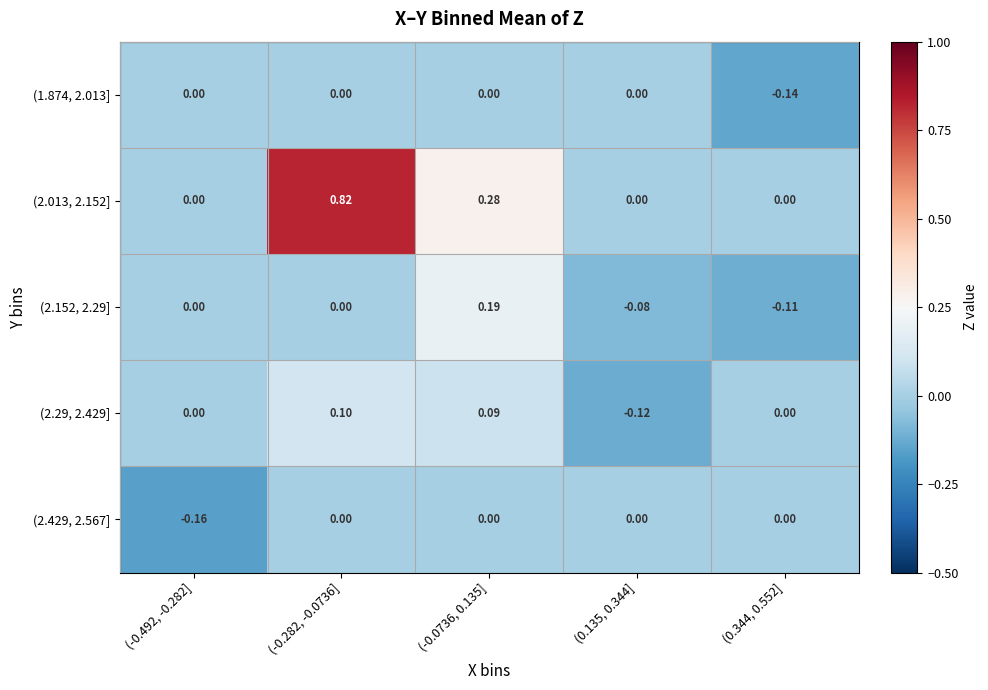

Which series changed the most between (-0.492, -0.282] and (-0.282, -0.0736]?

(2.013, 2.152]